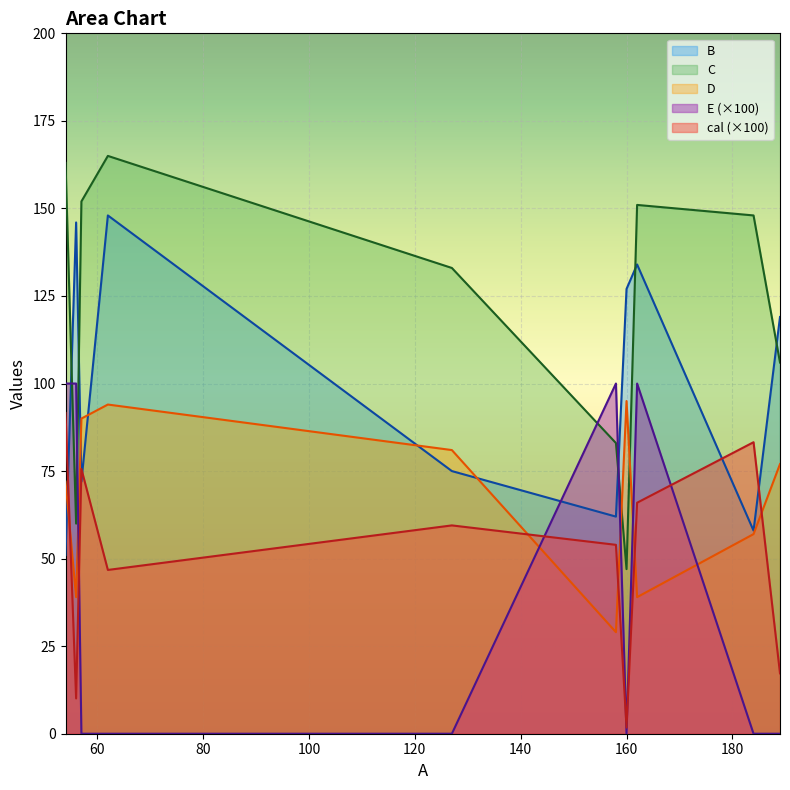

At how many categories does at least one series exceed 36?

10